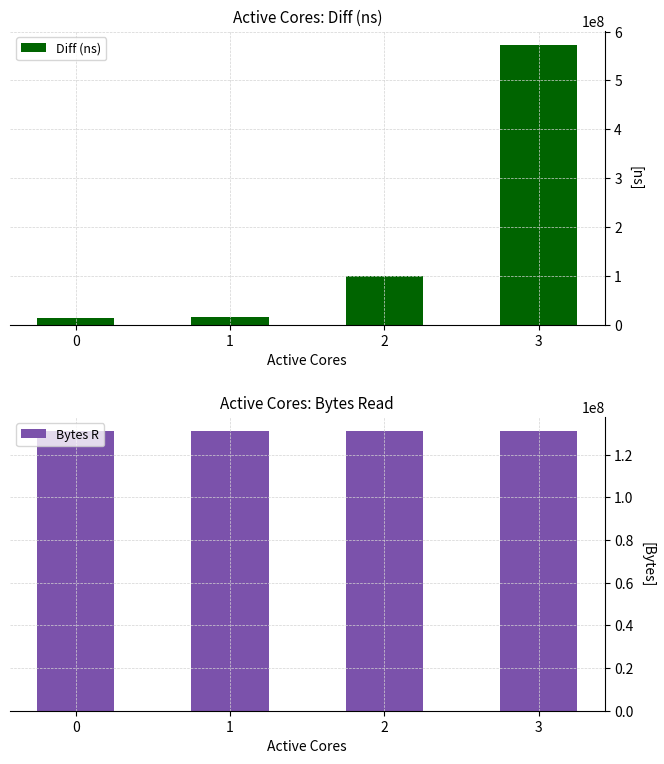

At which category does the chart reach its peak across all series?

3